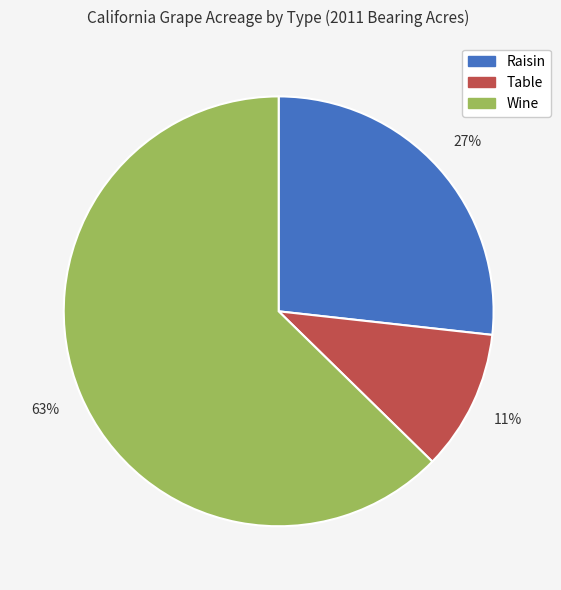

The Wine slice represents 74% of the pie. True or false?

False